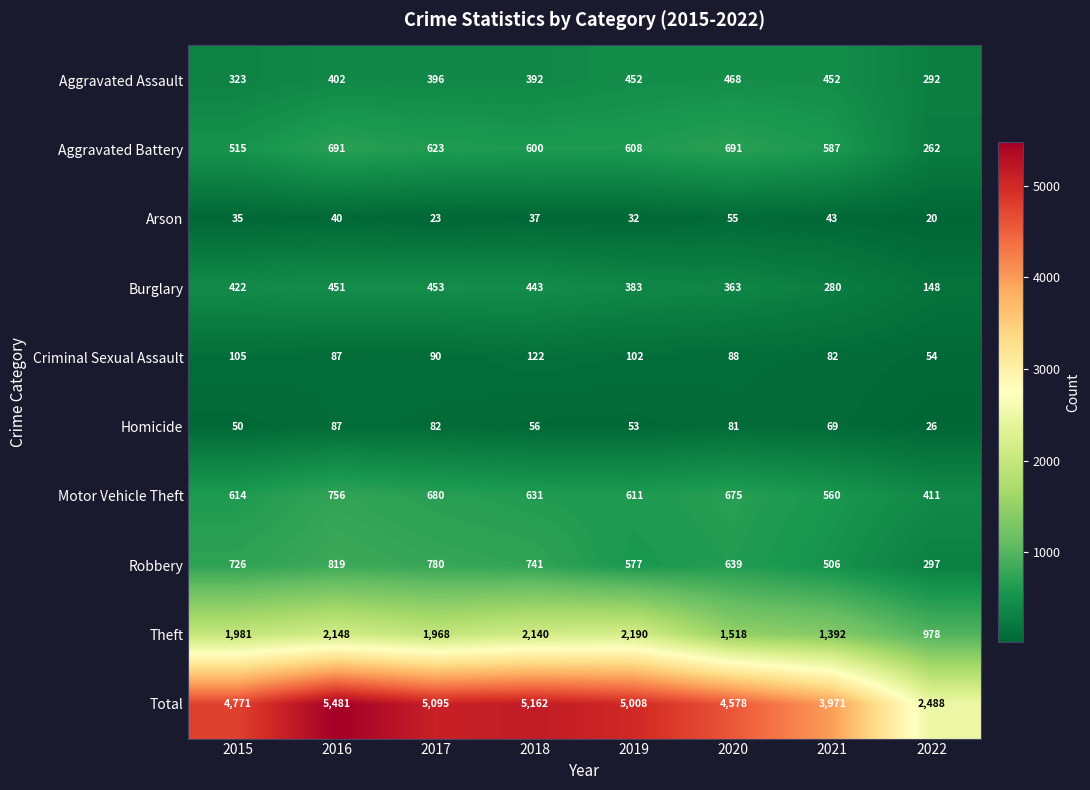

Count the number of categories in the chart.

8